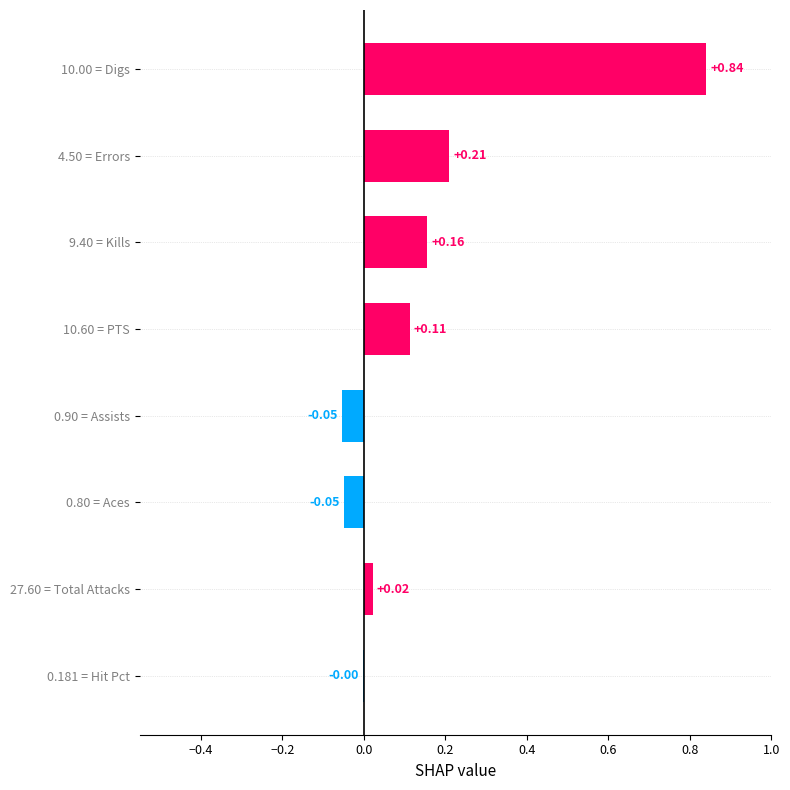

Count the number of data series in this chart.

1